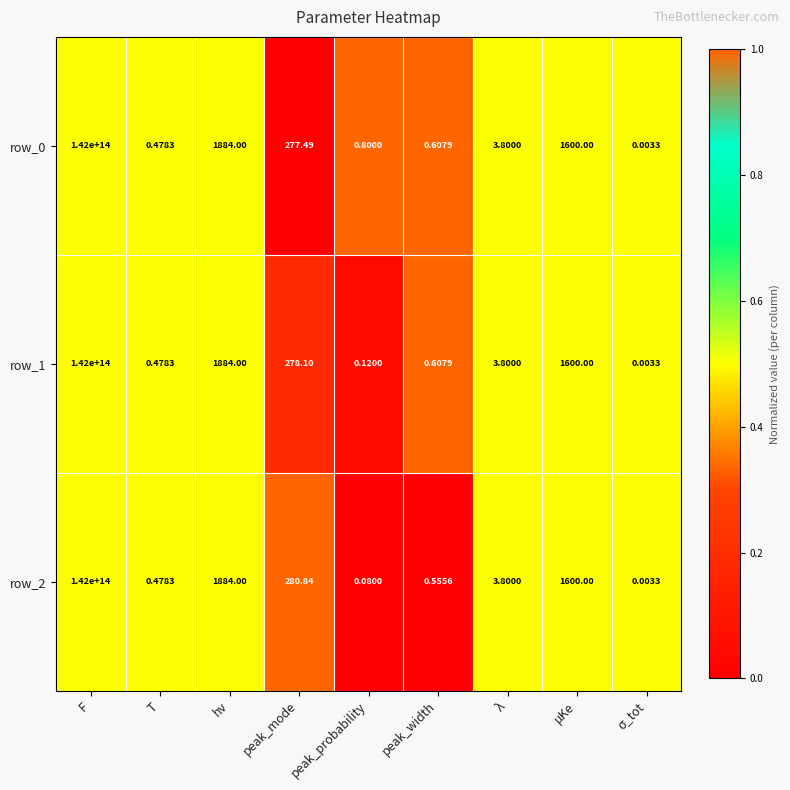

At which category is the sum across all series the highest?

F